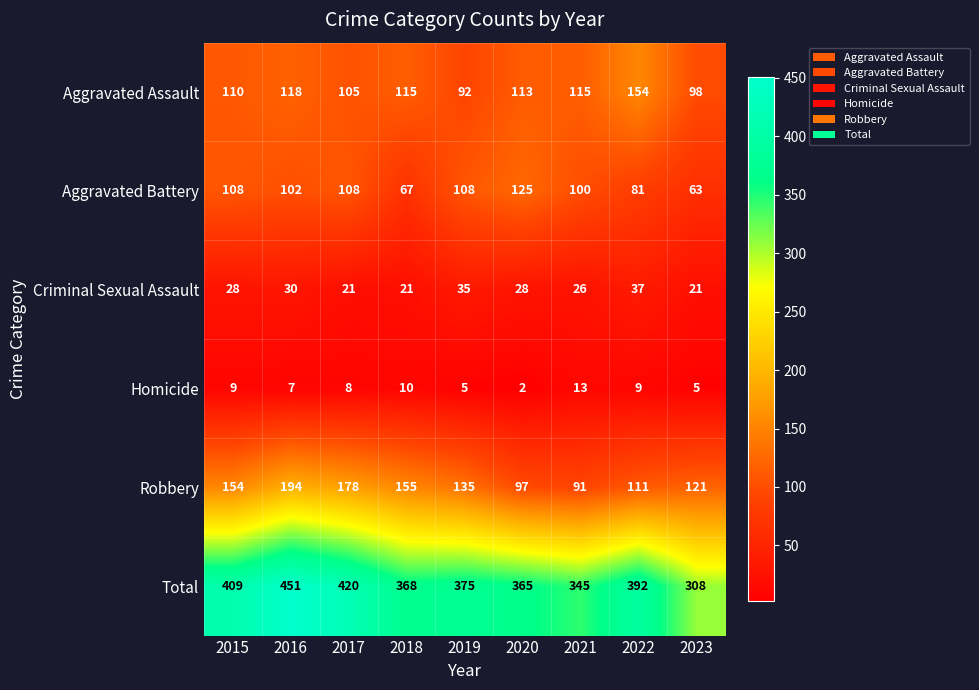

How many distinct data groups are displayed?

6